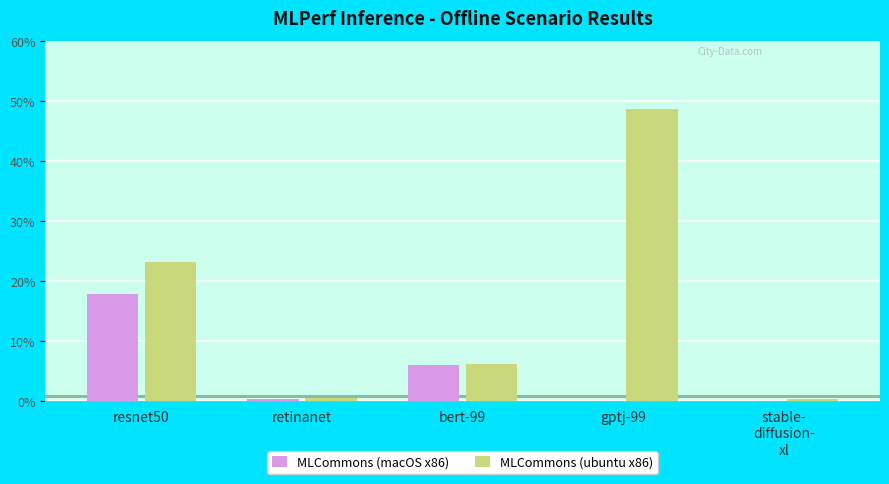

Does the chart contain any negative values?

No